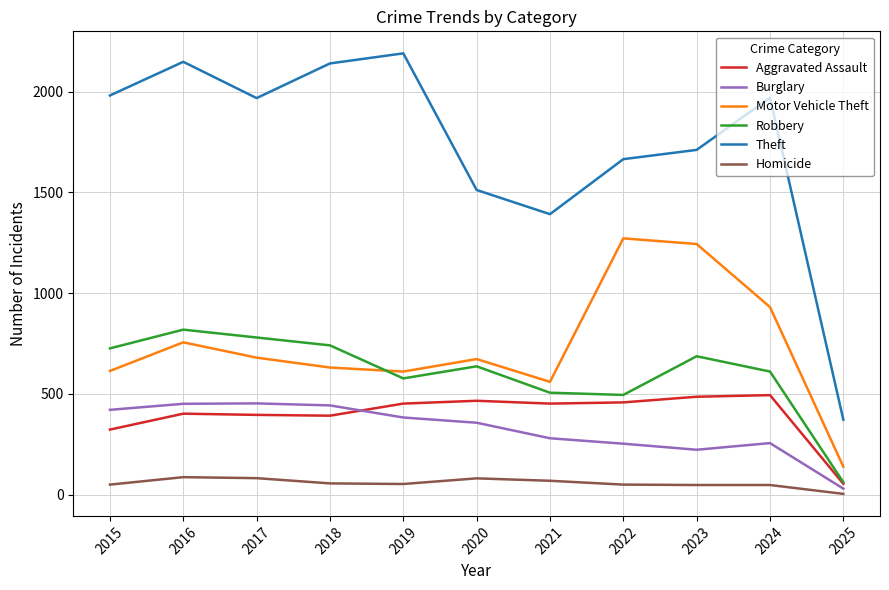

Where does the Theft series first go above 1968?

2015